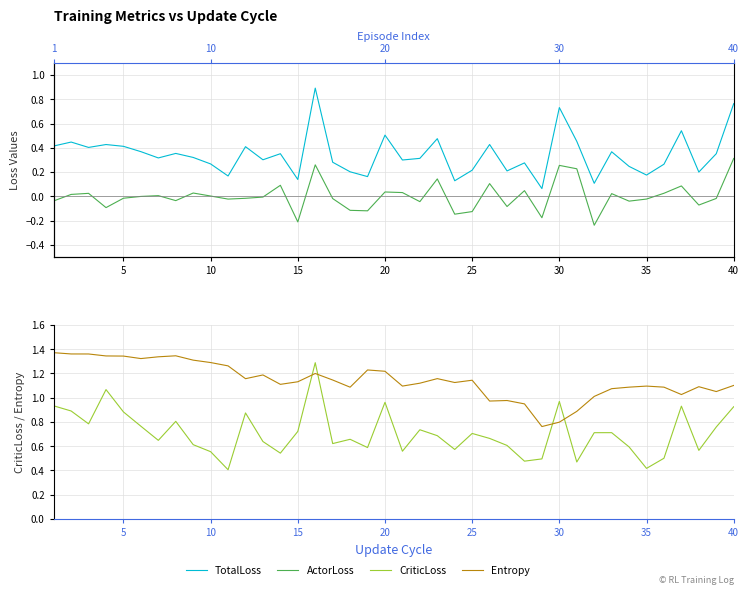

The ActorLoss series shows -0.1 at 28. True or false?

False